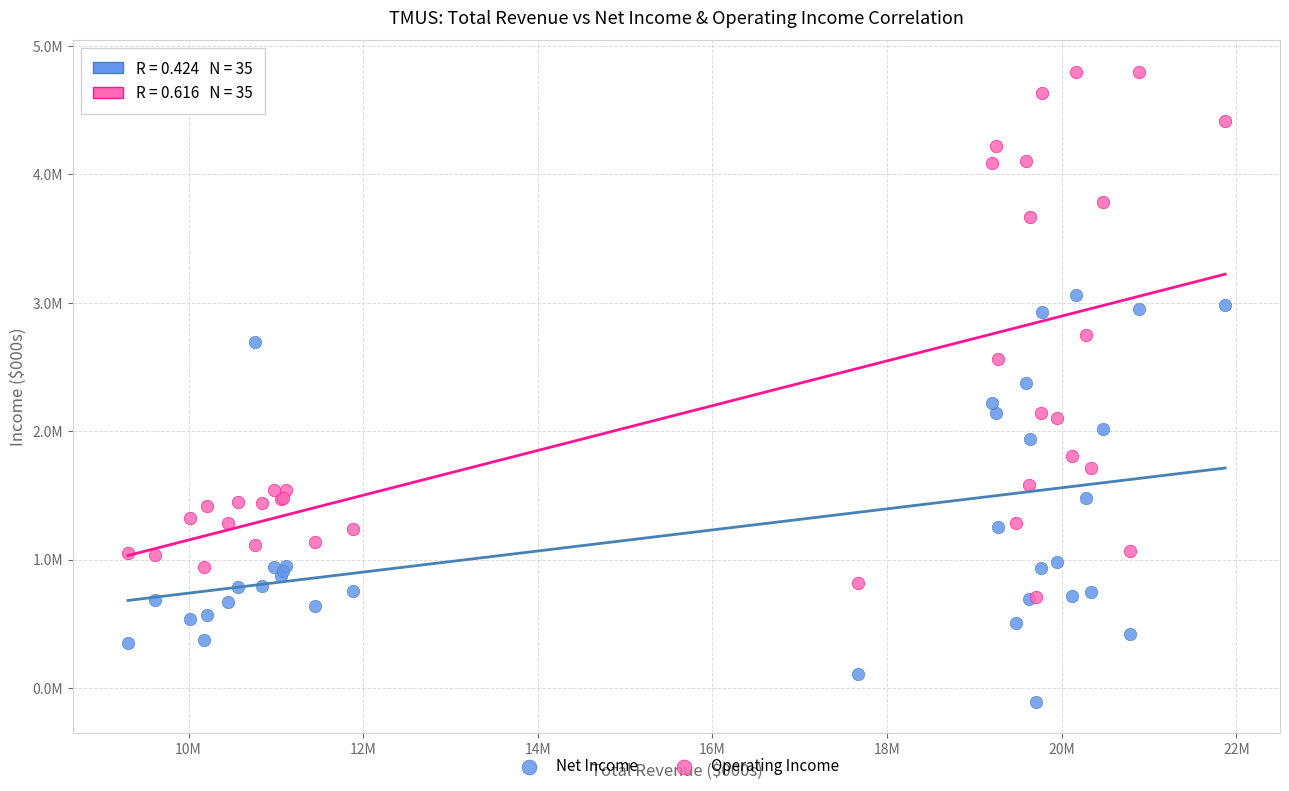

Which series reaches the maximum Y coordinate?

Operating Income